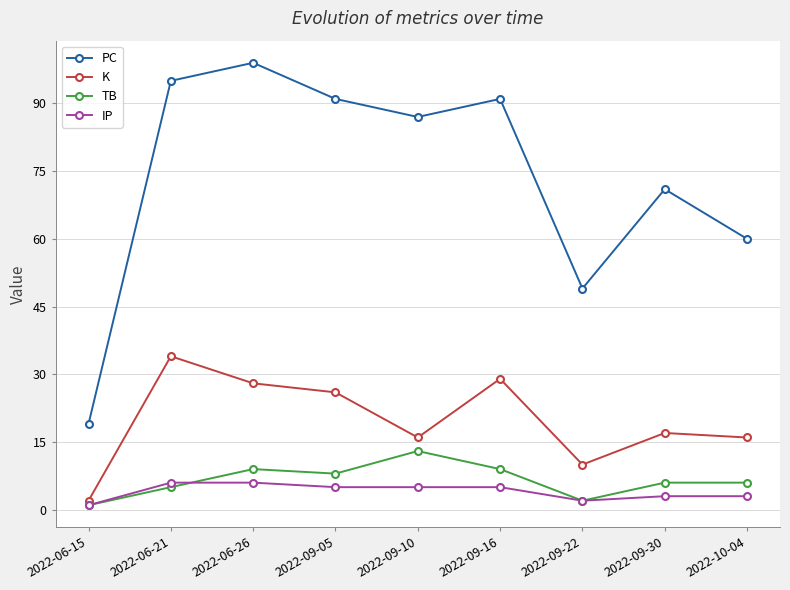

Is it true that PC equals 71 at 2022-09-30?

True